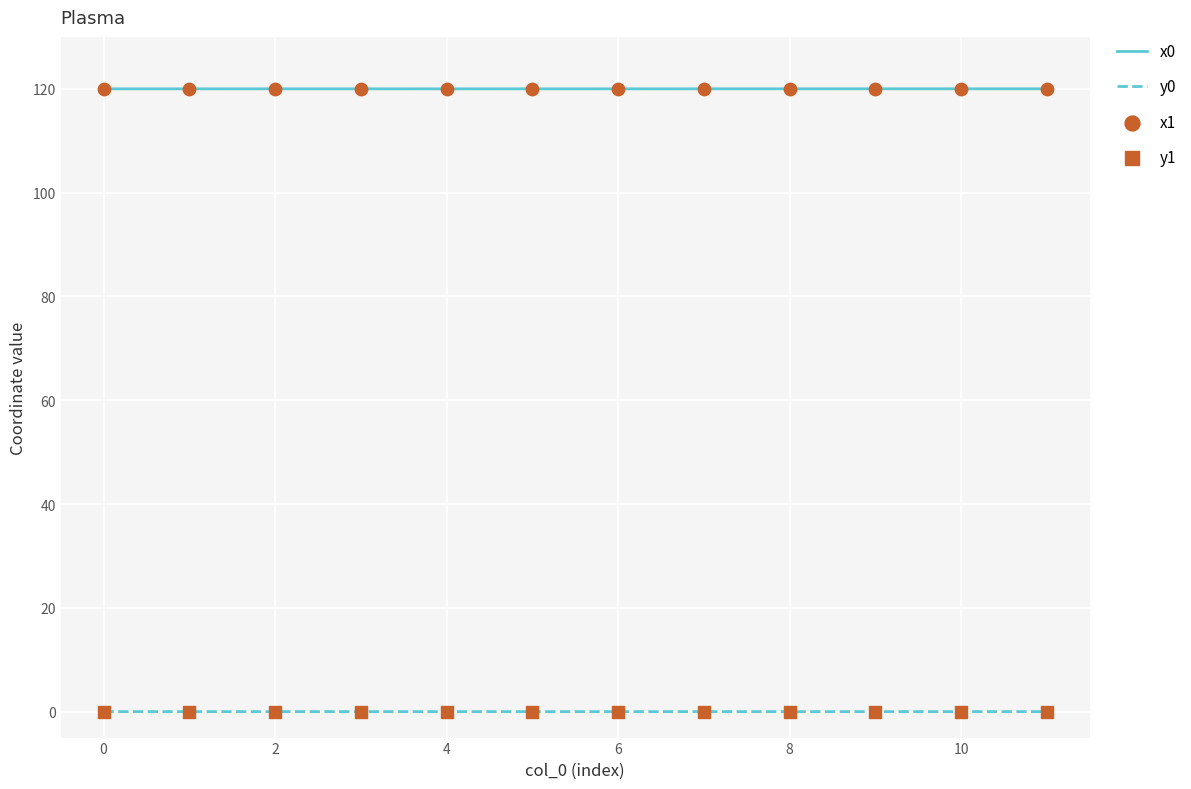

Which series has the largest total across all categories?

x1